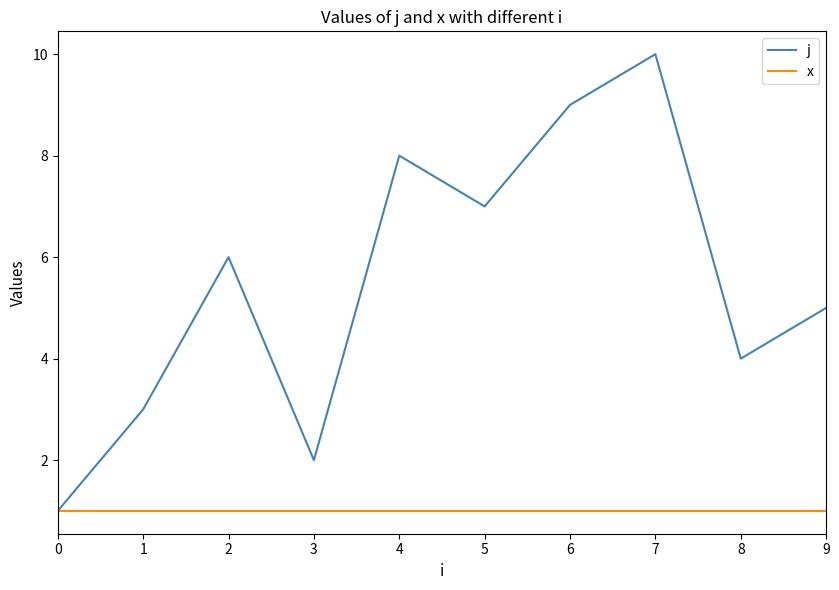

Which series has the largest range (max minus min)?

j